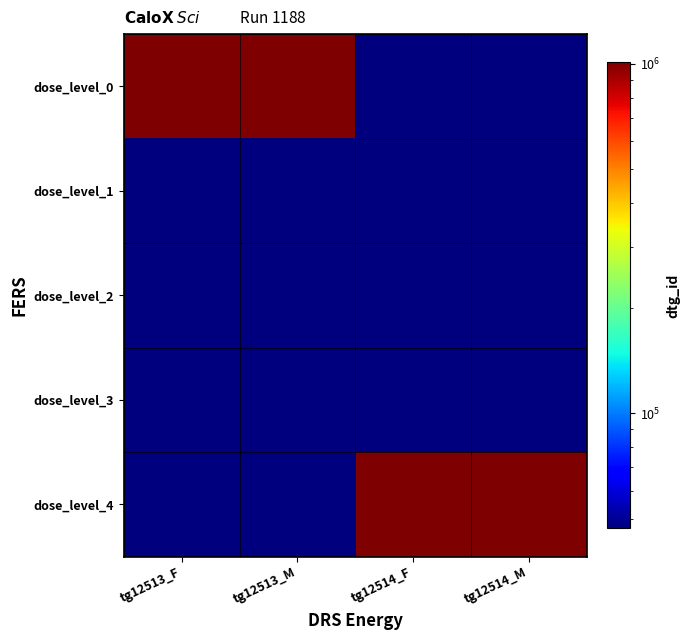

Which series has the widest spread of values?

dose_level_0